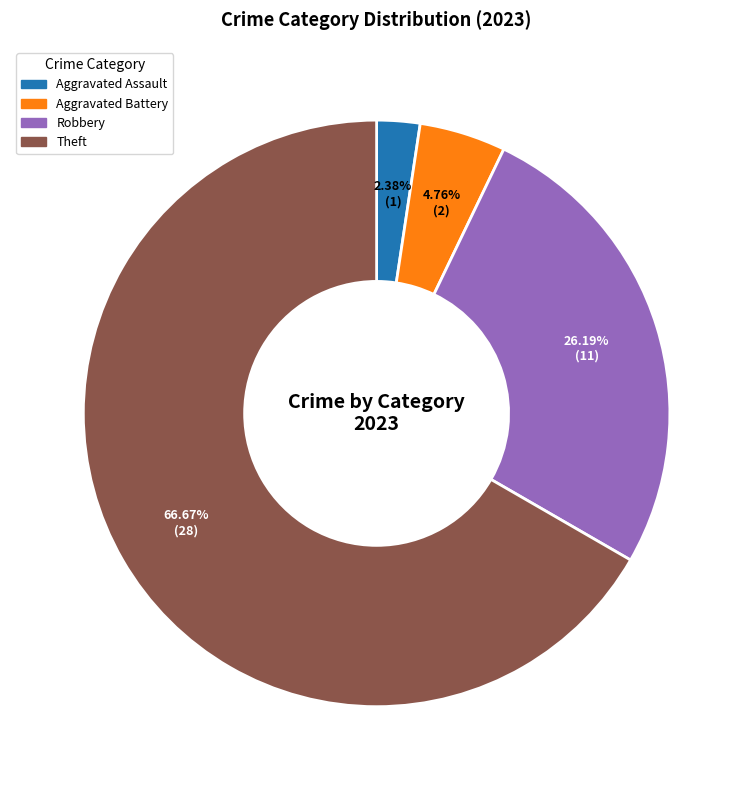

Count the number of slices in the pie.

4